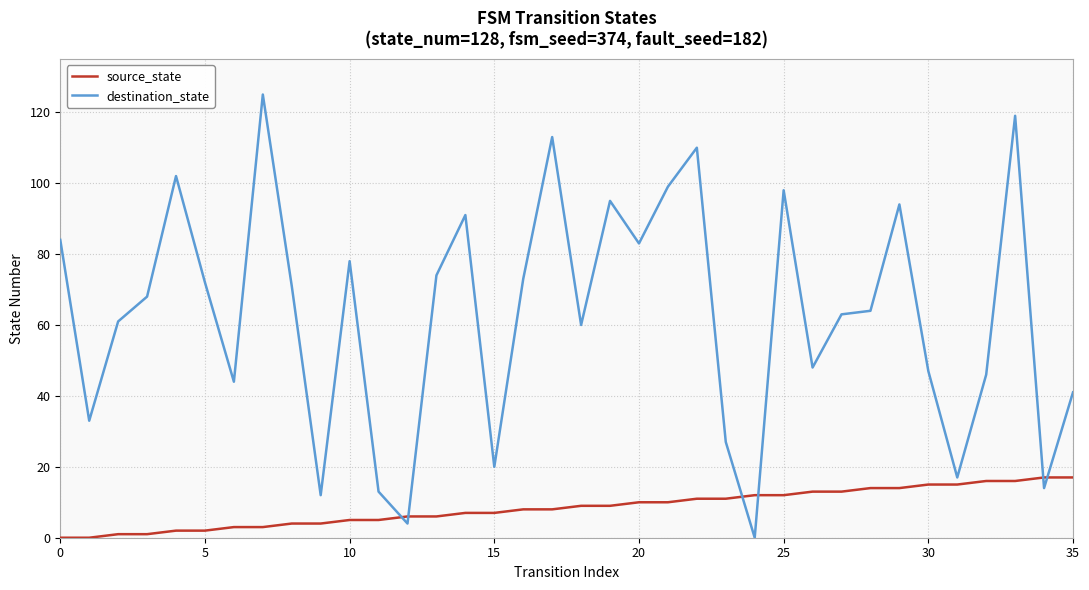

How many times do source_state and destination_state cross each other?

6